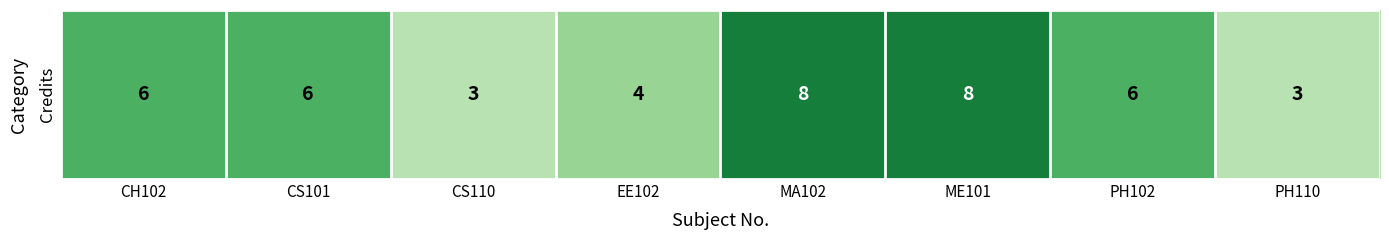

The chart shows a value of 2 at ME101. True or false?

False